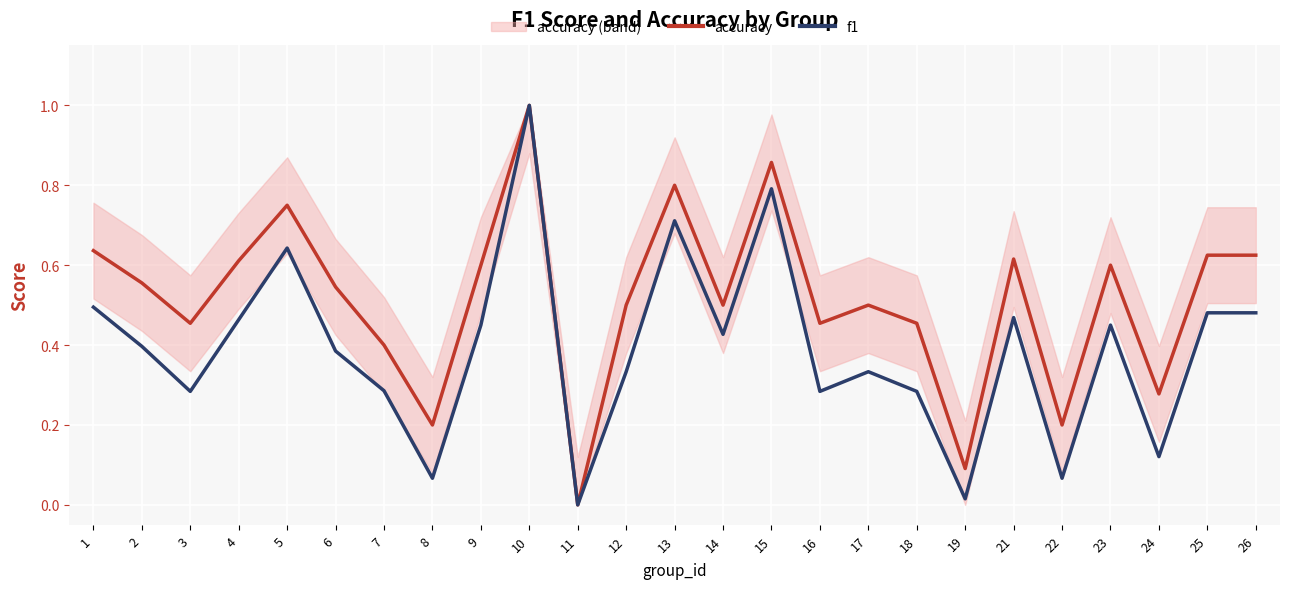

What is the value of the f1 point at the 2nd from the left?

0.4